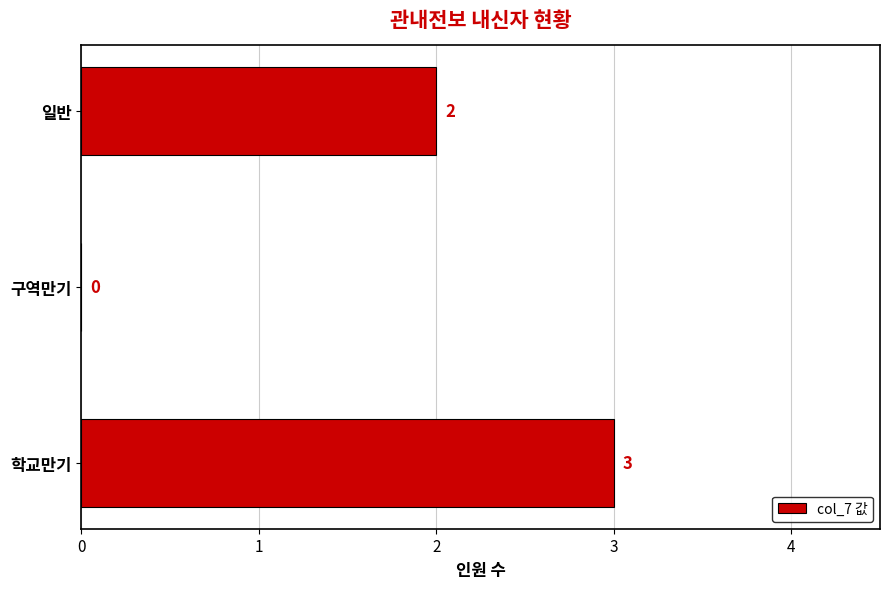

What is the greatest value displayed?

3